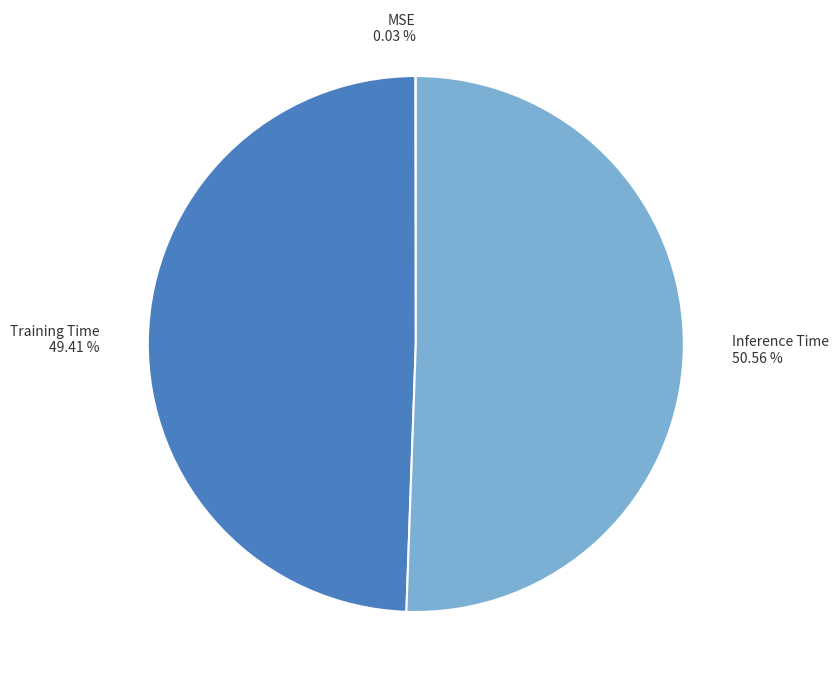

What is the largest slice in the pie chart?

Inference Time